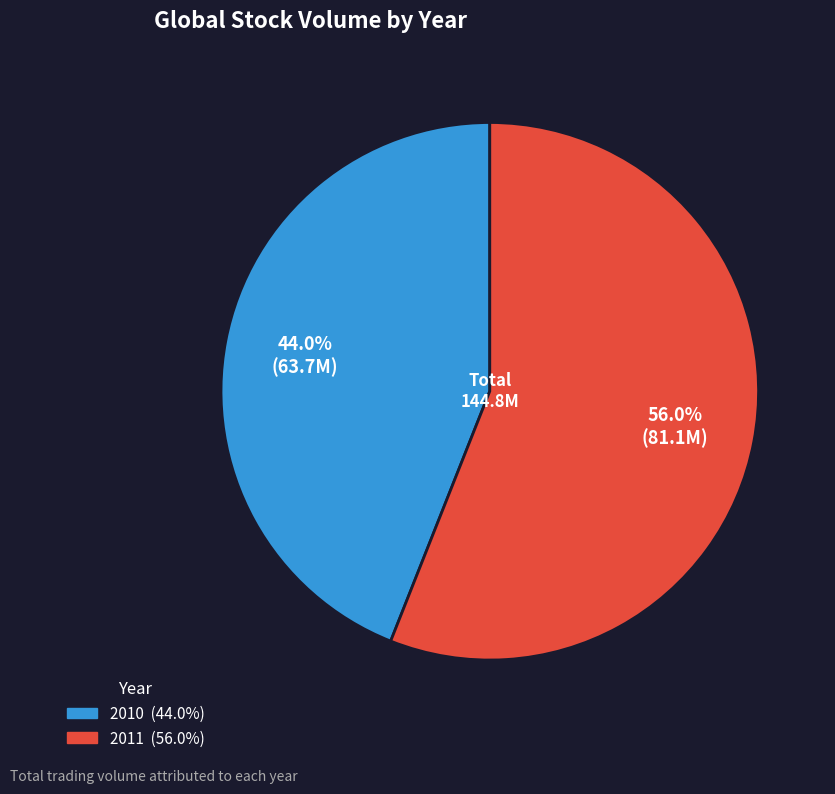

How many segments does this pie chart have?

2